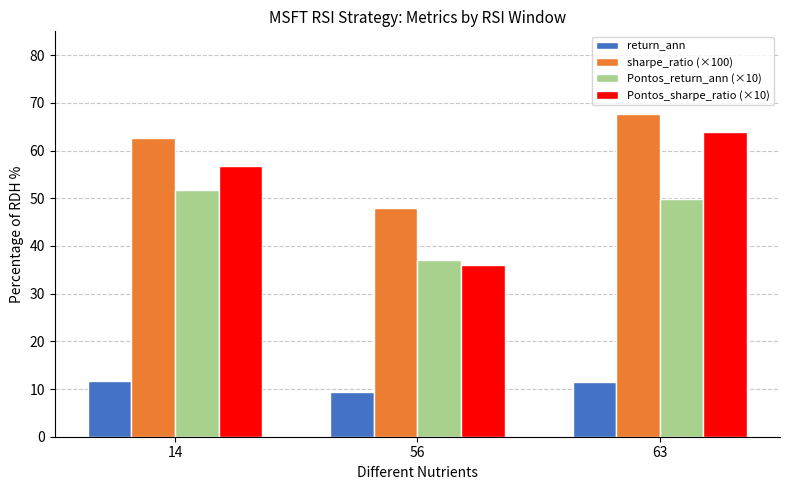

What is the average value of the Pontos_return_ann (×10) series?

46.2